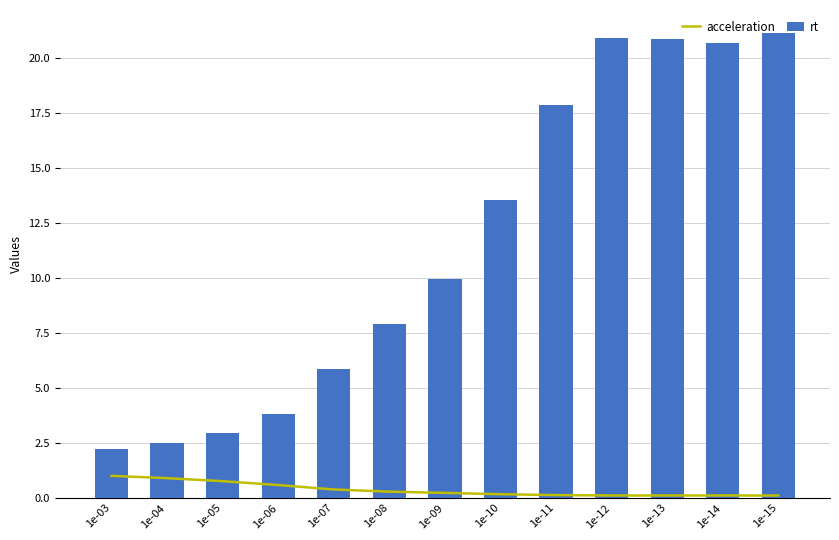

How many series are shown in this chart?

2